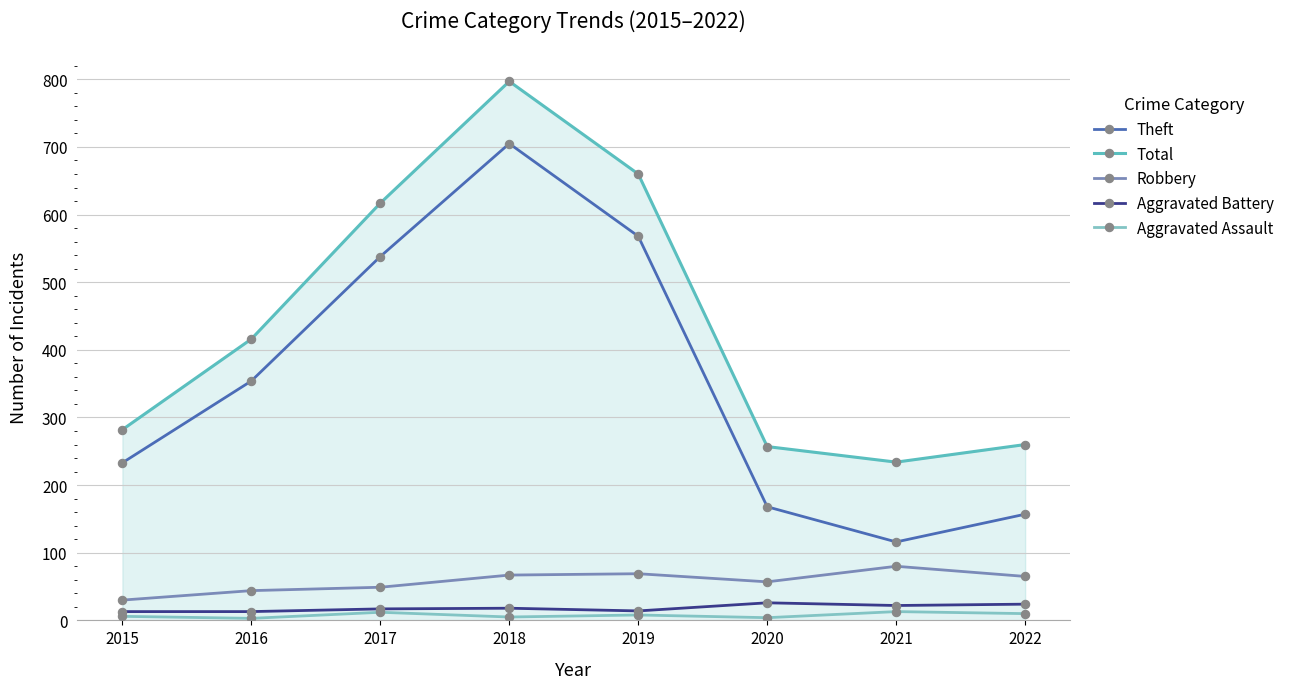

Read the Robbery value at 2018, to the nearest 5.

65